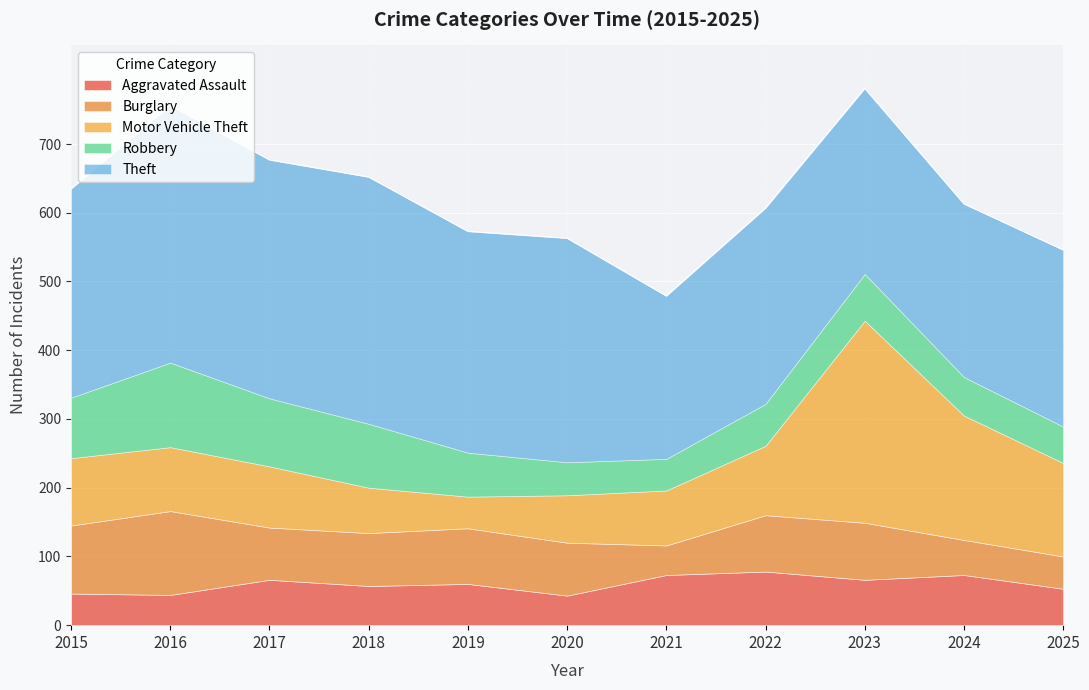

Where does the Burglary series first go above 77?

2015